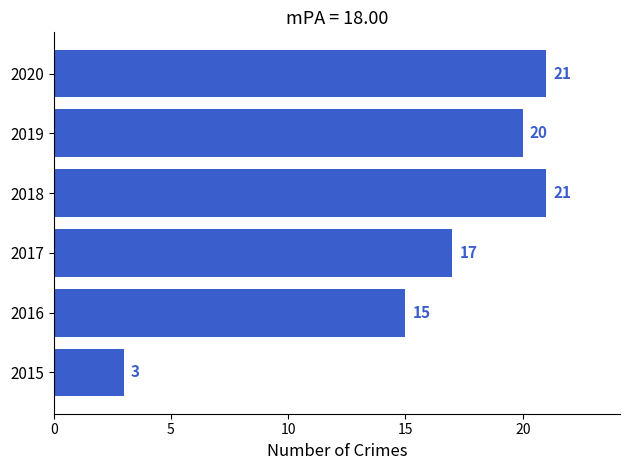

Read the value at 2019, to the nearest 10.

20